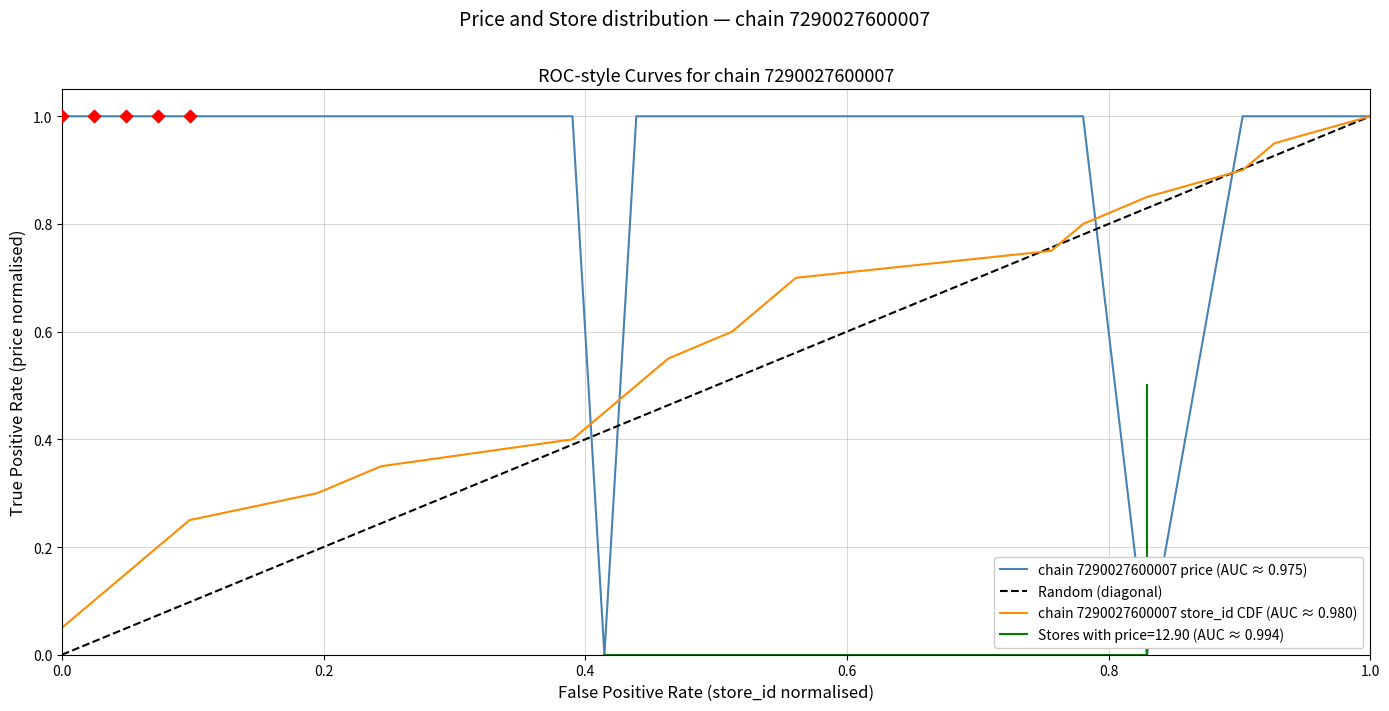

Is the value of chain_7290027600007 price at 38 greater than the value of chain_7290027600007 store_id (scaled) at 18?

Yes